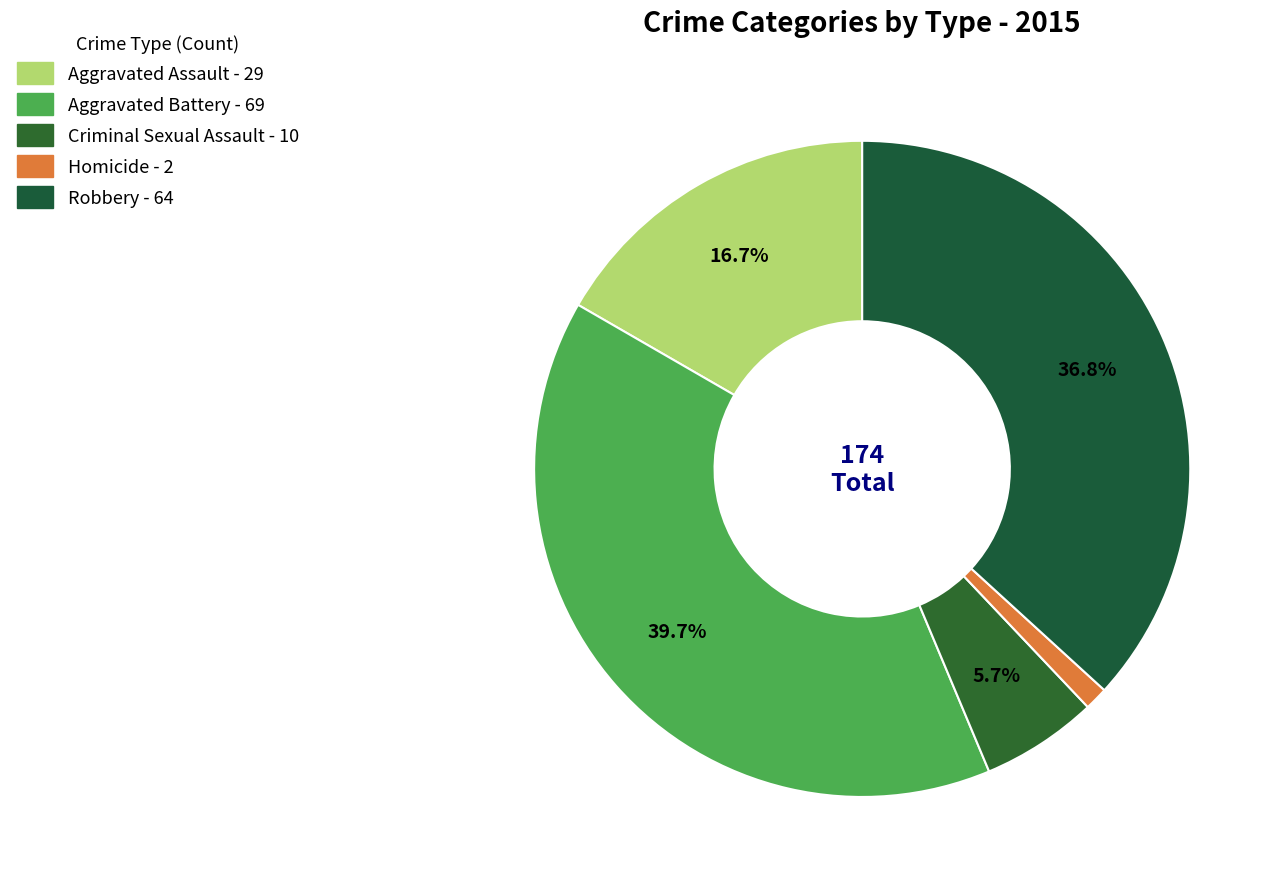

True or false: Criminal Sexual Assault accounts for 6% of the total.

True